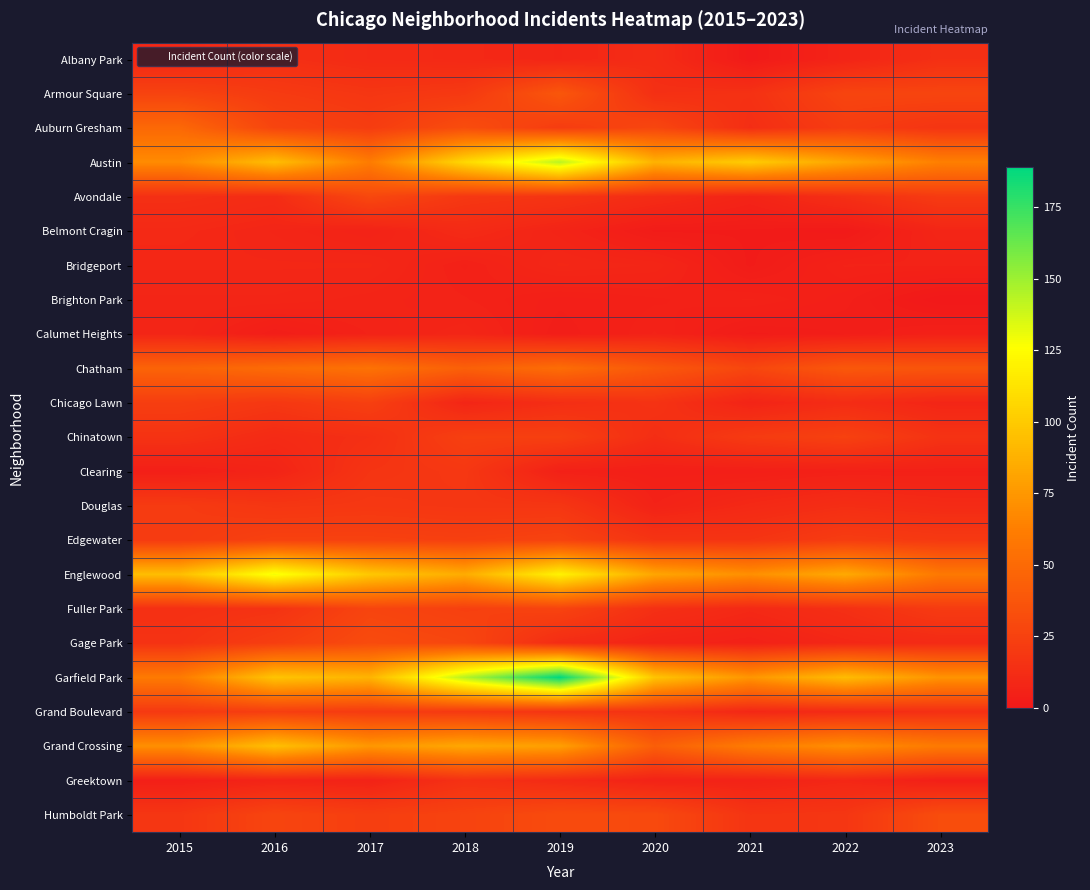

What is the spread (max minus min) of values at 2020?

95